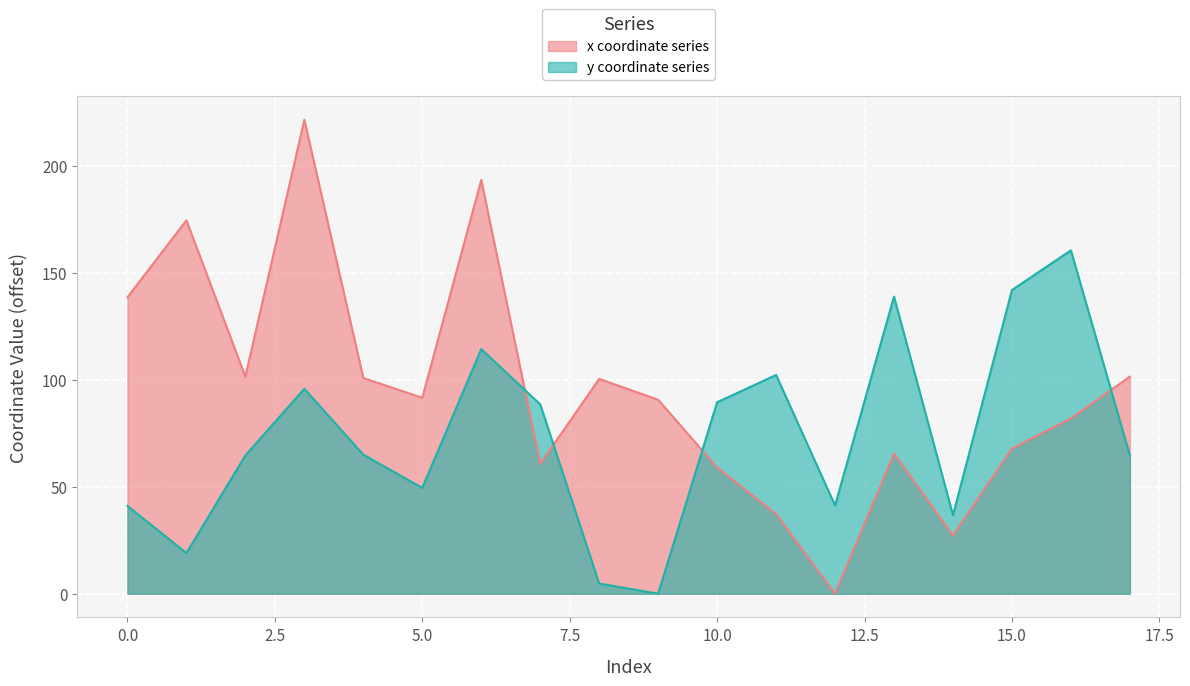

At which category does the chart reach its peak across all series?

3